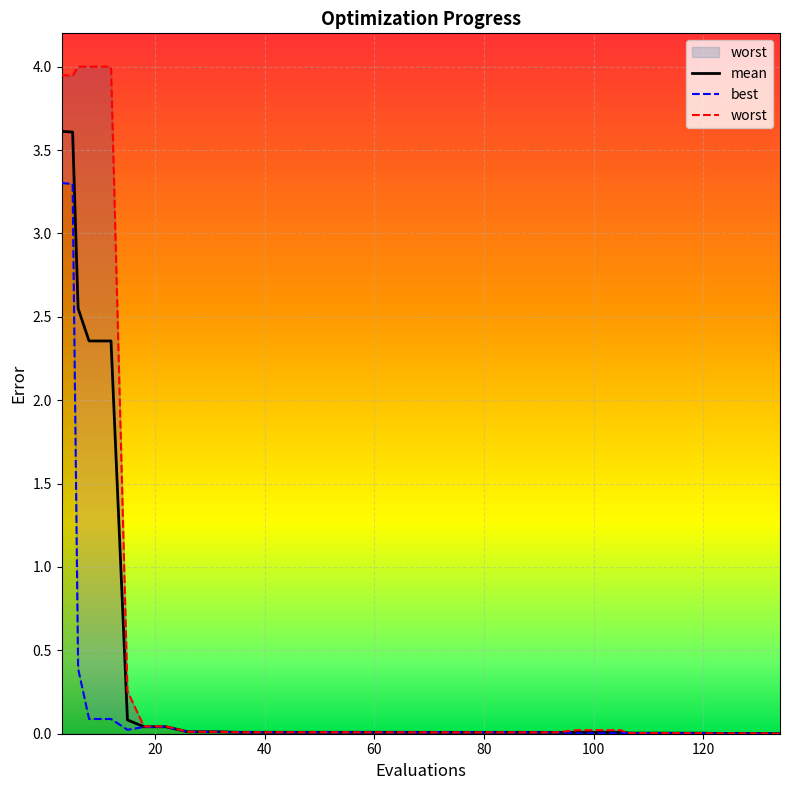

Between 77 and 35, which is larger?

35